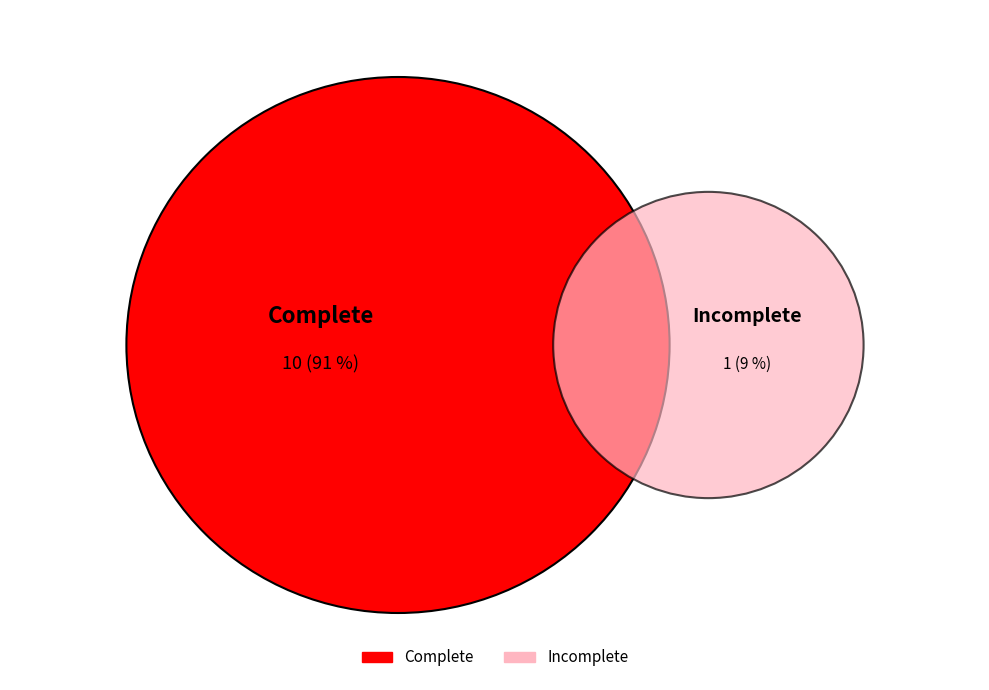

How many slices are in this pie chart?

2